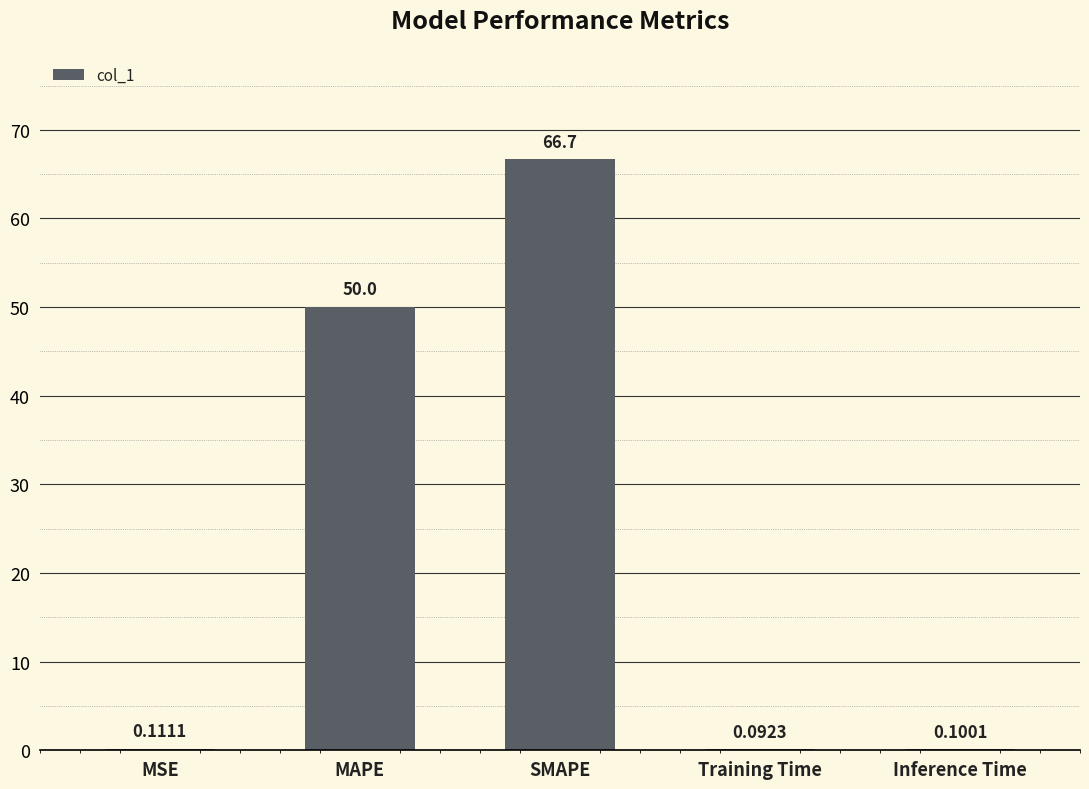

Which has a higher value, SMAPE or Training Time?

SMAPE